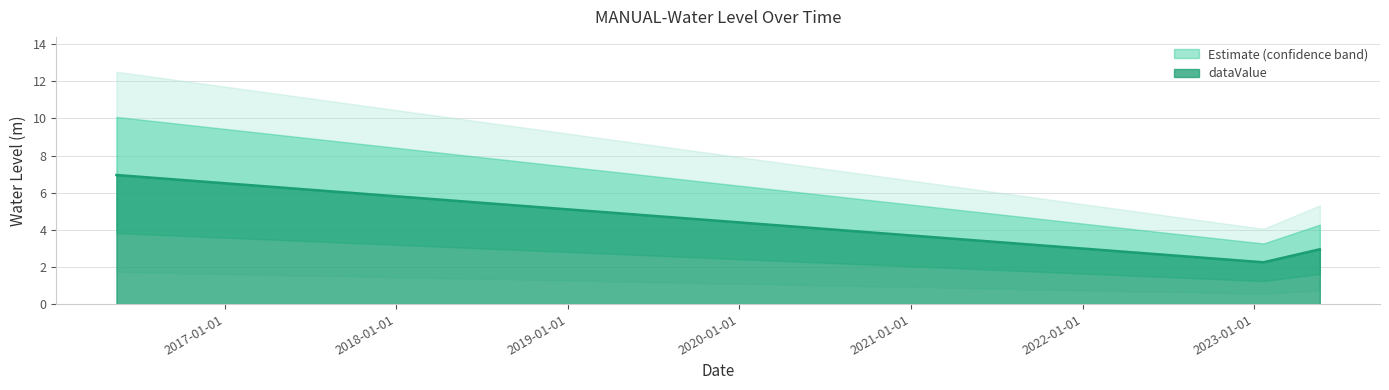

What is the sum of all values?

12.1